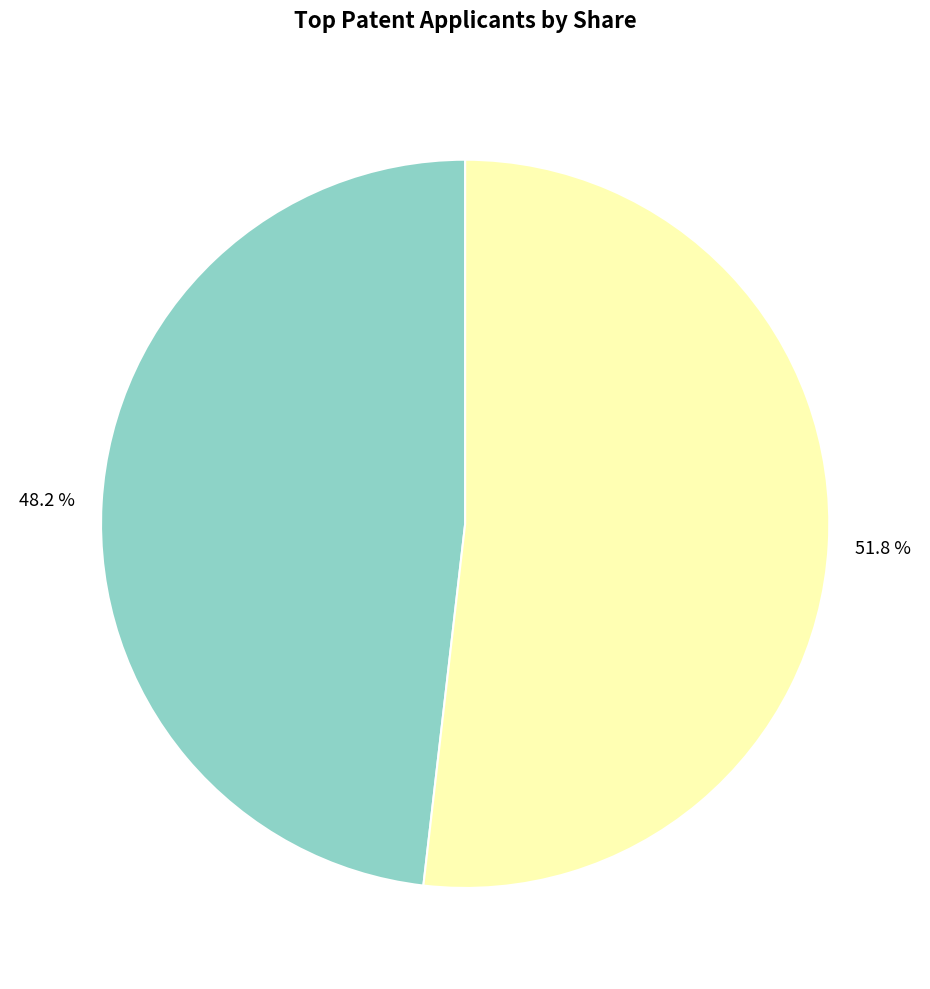

Does any single category account for the majority?

Yes